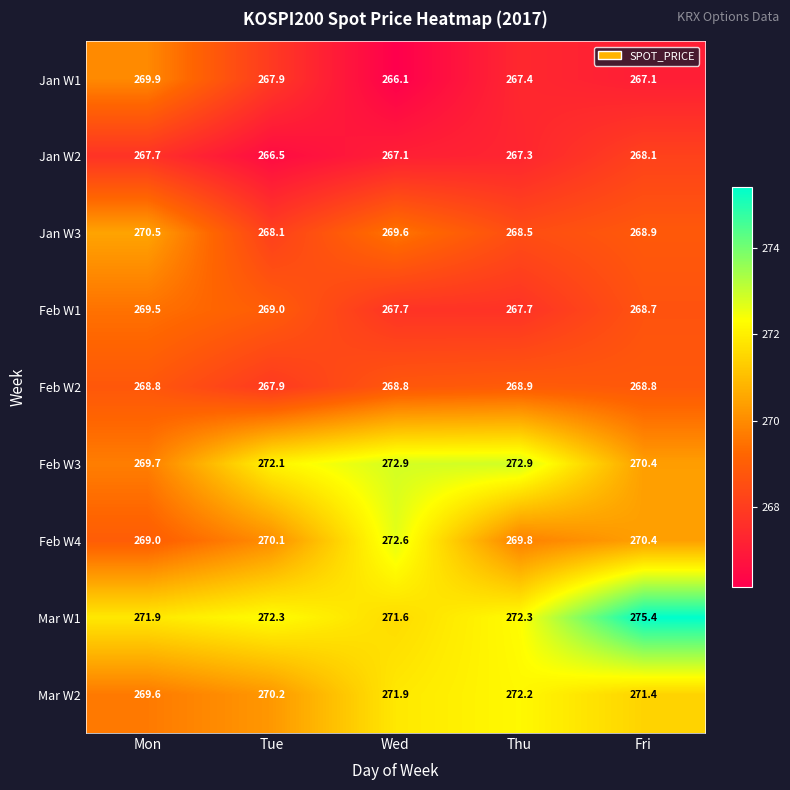

How many series are shown in this chart?

9